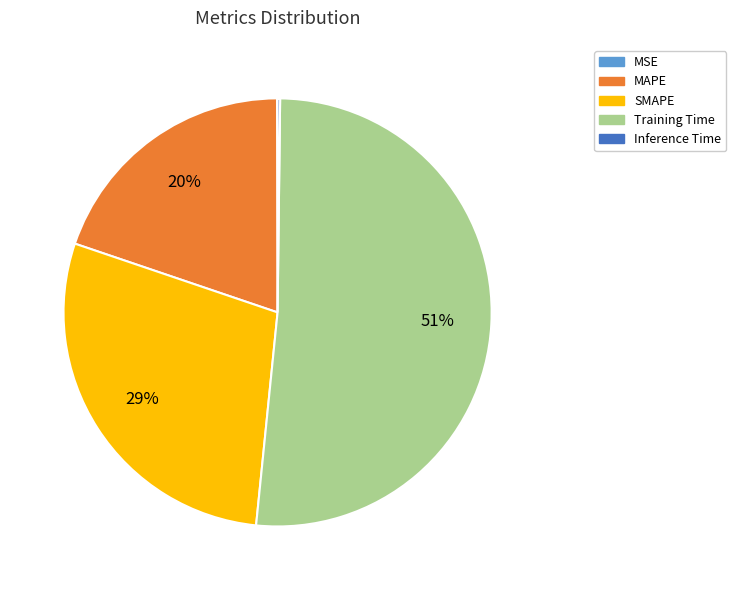

To the nearest percent, what is the average slice percentage?

20%